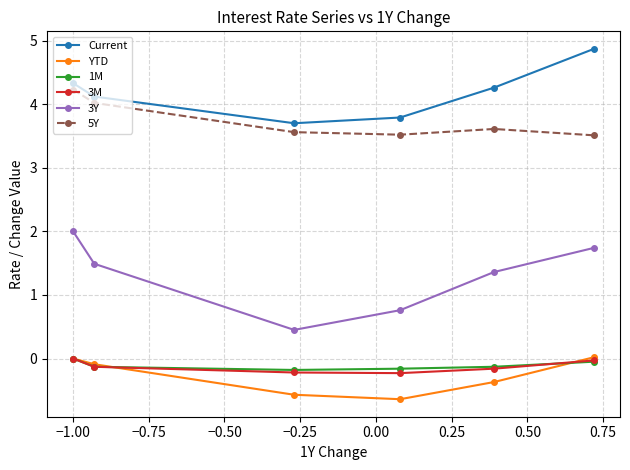

What is the value of the 3Y point at the 5th from the left?

1.4